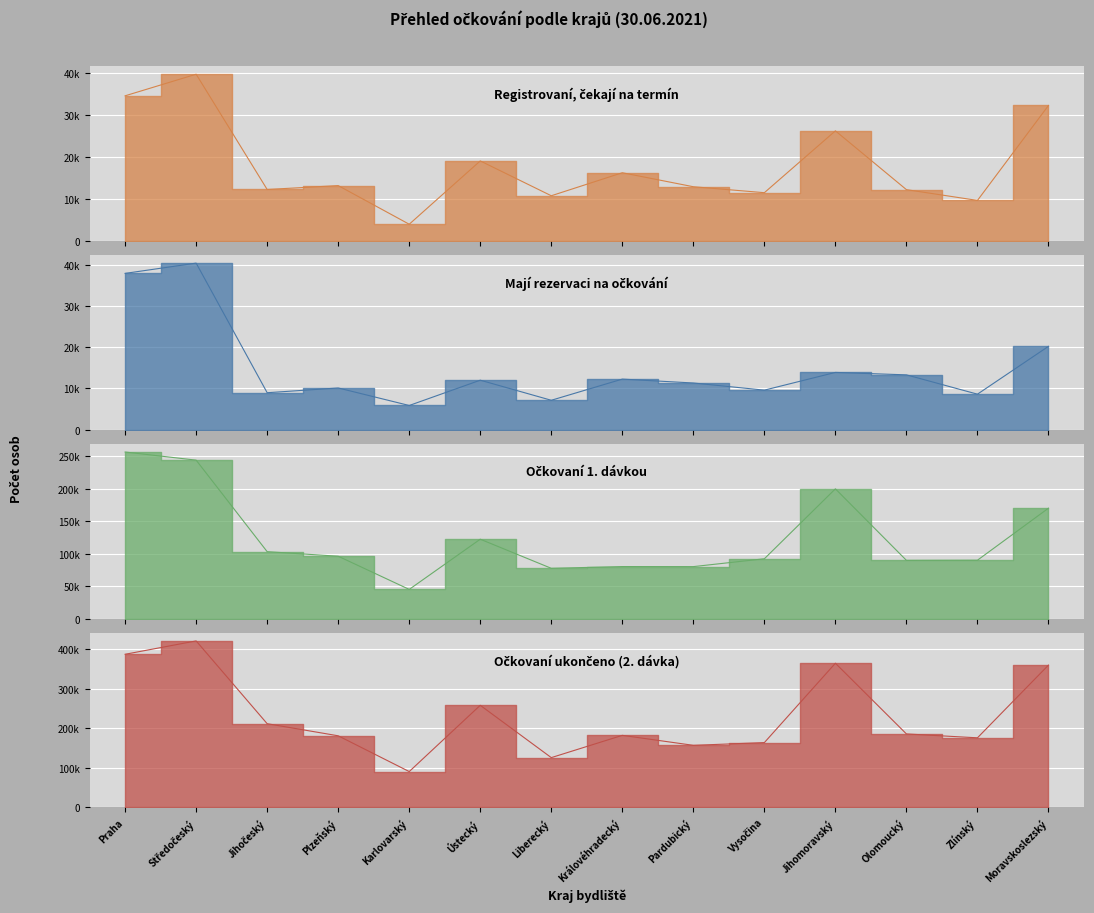

At which label does Mají rezervaci reach its minimum?

Karlovarský